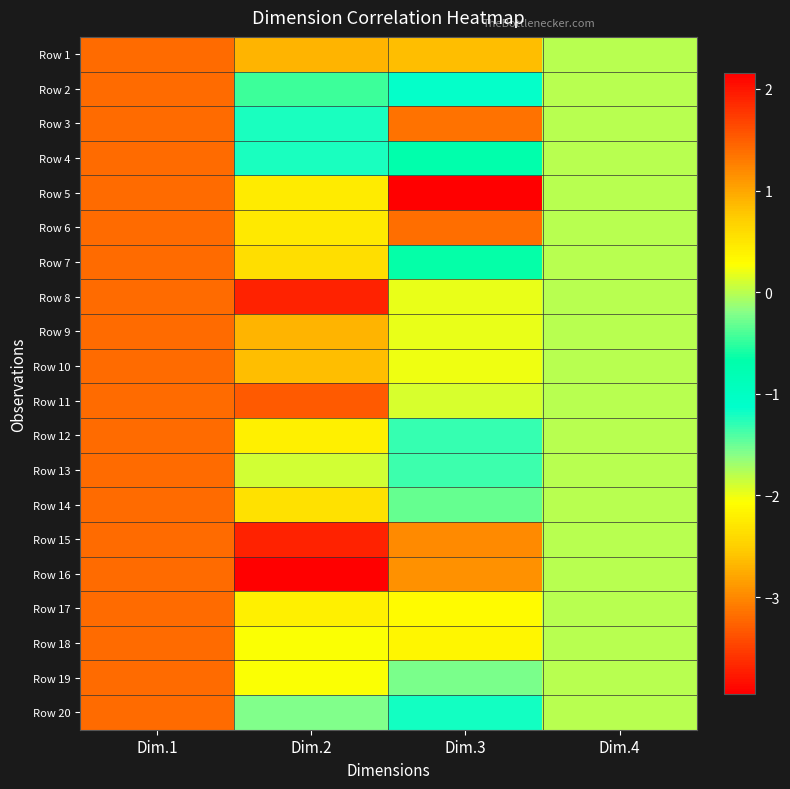

What is the difference between the highest and lowest values at Dim.2?

5.9